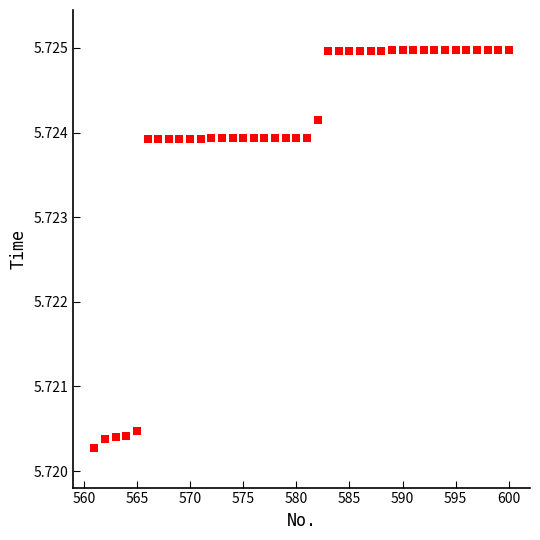

What is the range of X values (max minus min)?

39.0